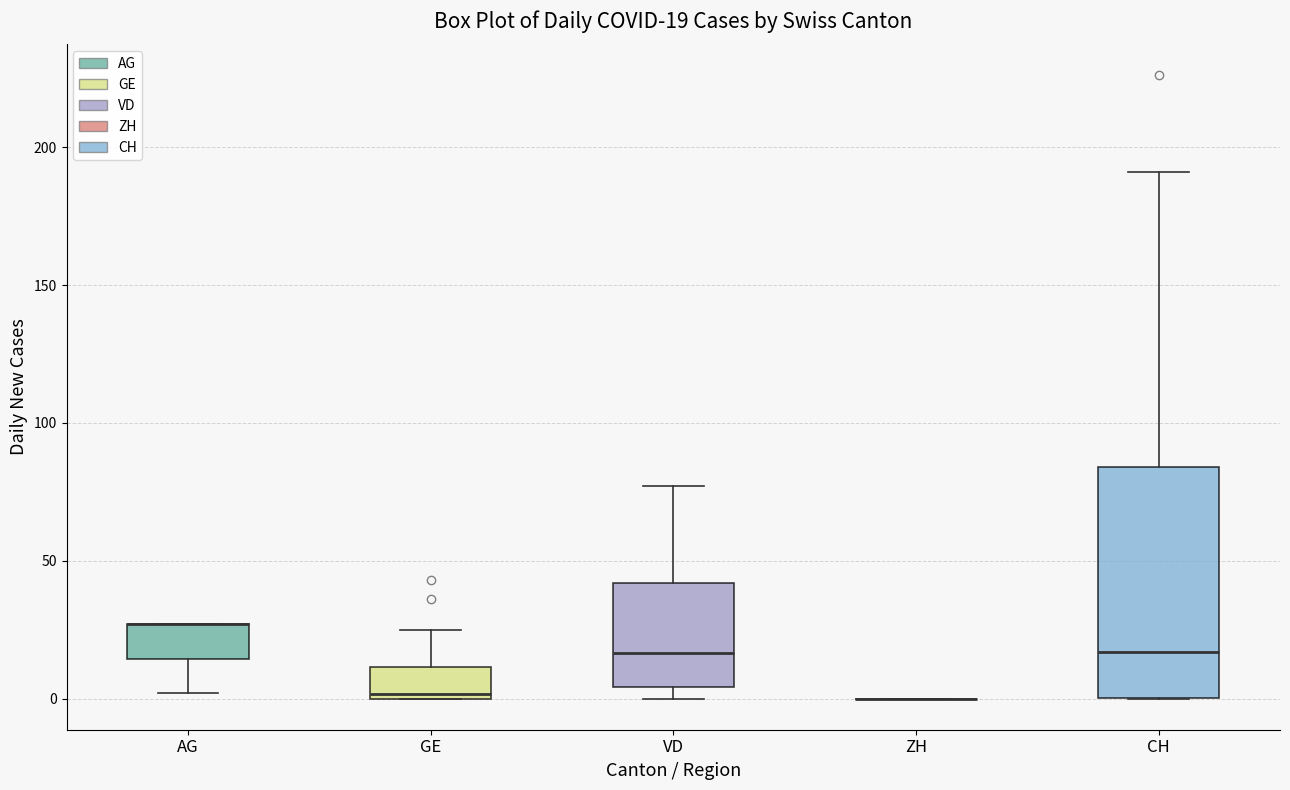

Which box is the tallest, from its lower edge to its upper edge?

CH